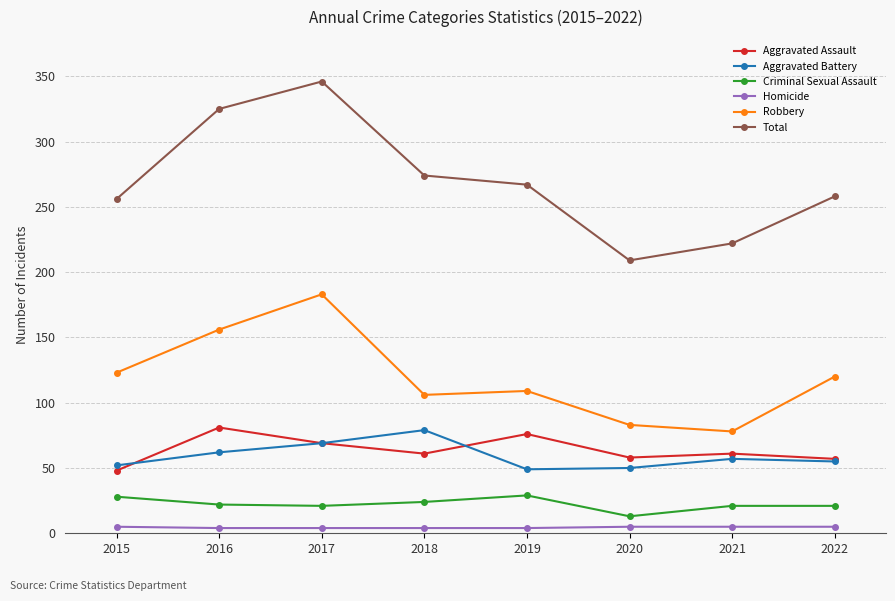

Is it true that Criminal Sexual Assault equals 28 at 2015?

True